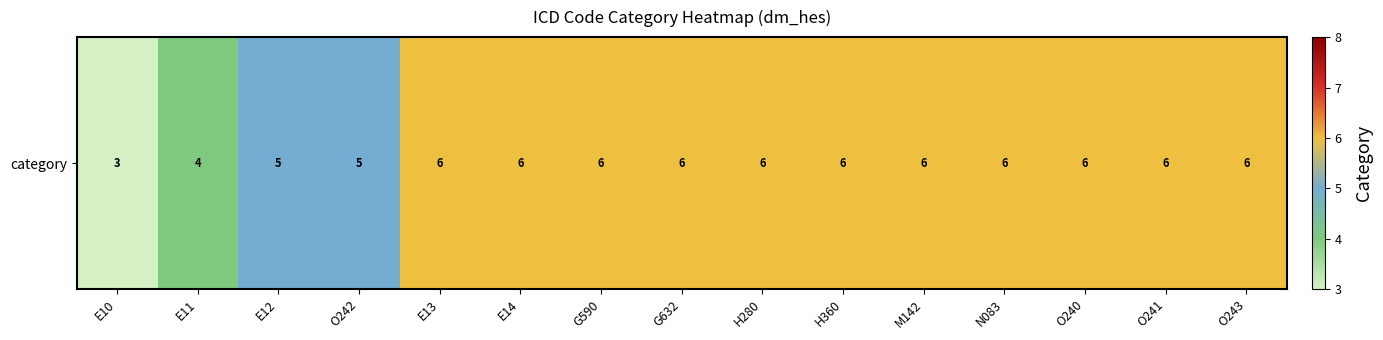

Reading left to right, what are all the values shown in this chart?

3	4	5	5	6	6	6	6	6	6	6	6	6	6	6